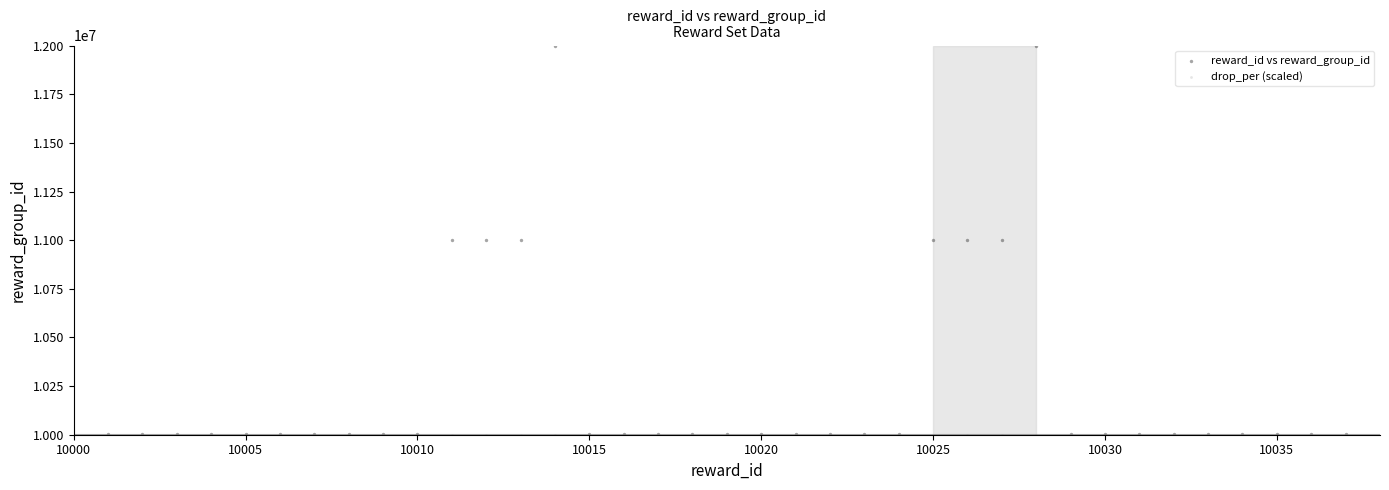

Which series contains the highest Y value?

reward_id vs reward_group_id